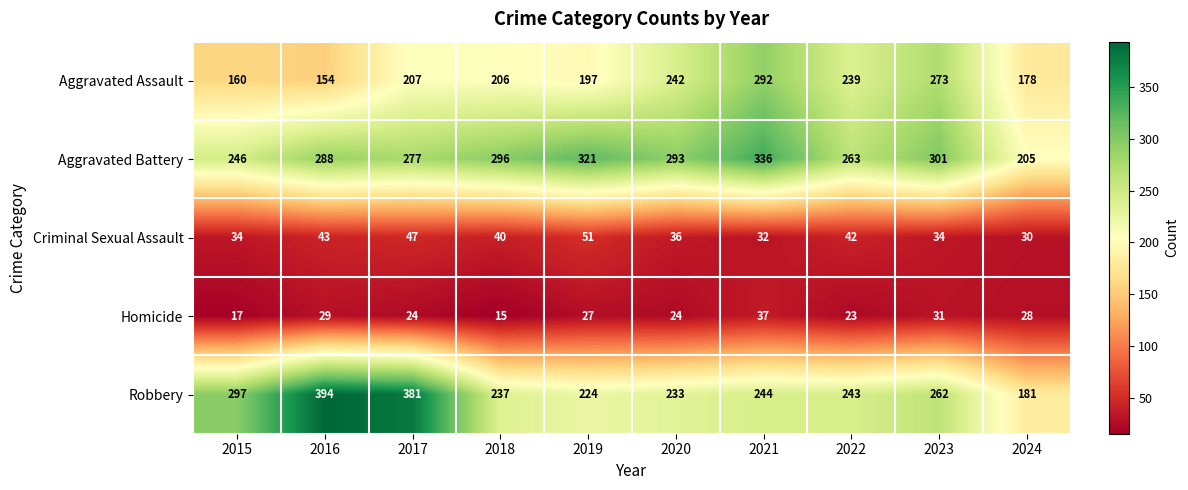

What is the greatest value displayed?

394